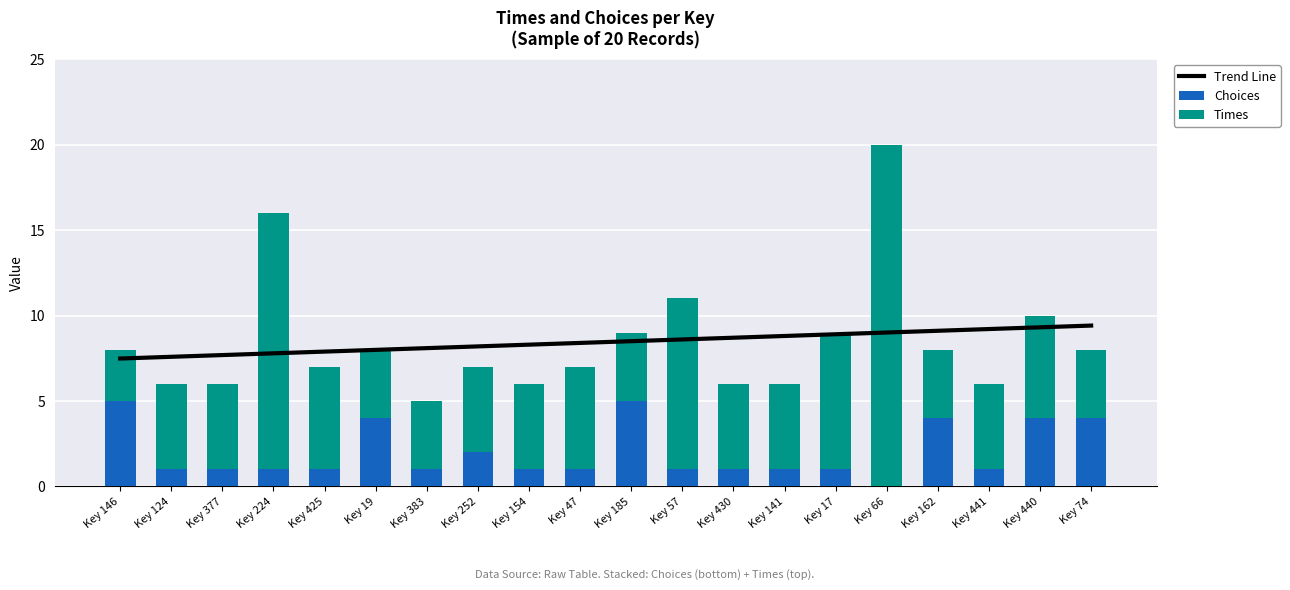

Is the value of Trend Line at Key 124 greater than the value of Choices at Key 430?

Yes